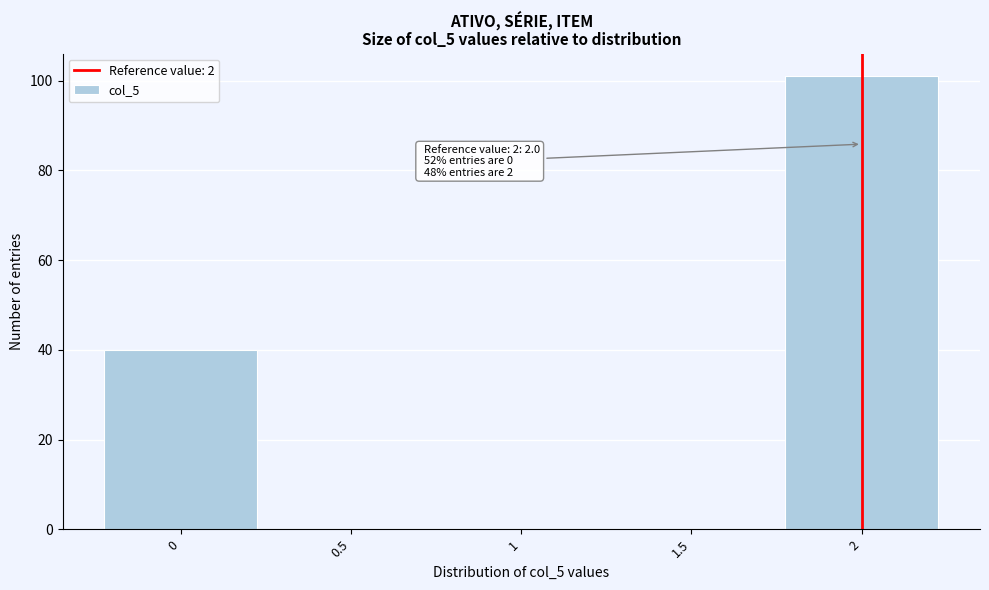

Over which range of the x-axis is the bar tallest?

1.75 to 2.25